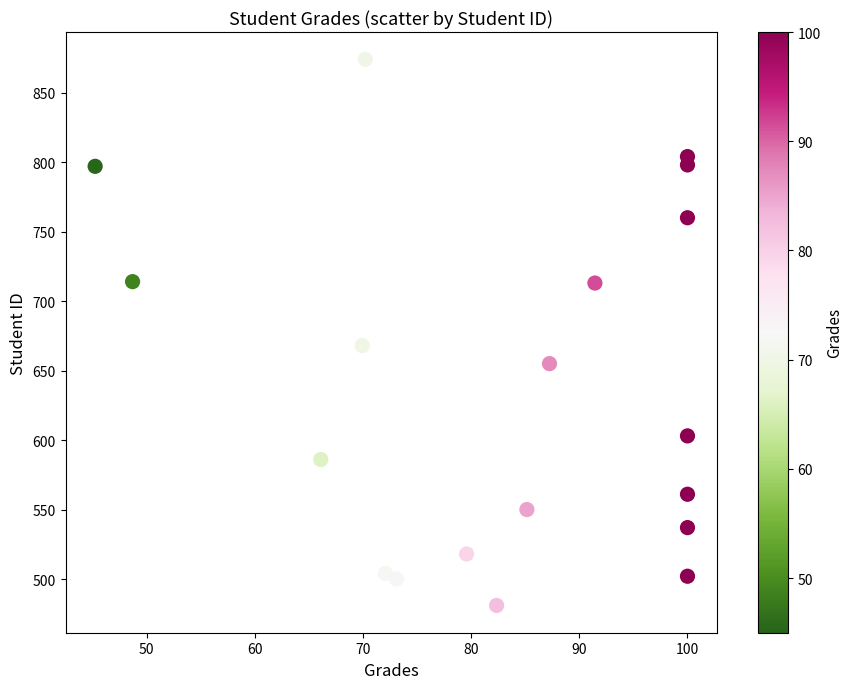

What Y value in the scatter plot is closest to 677?

668